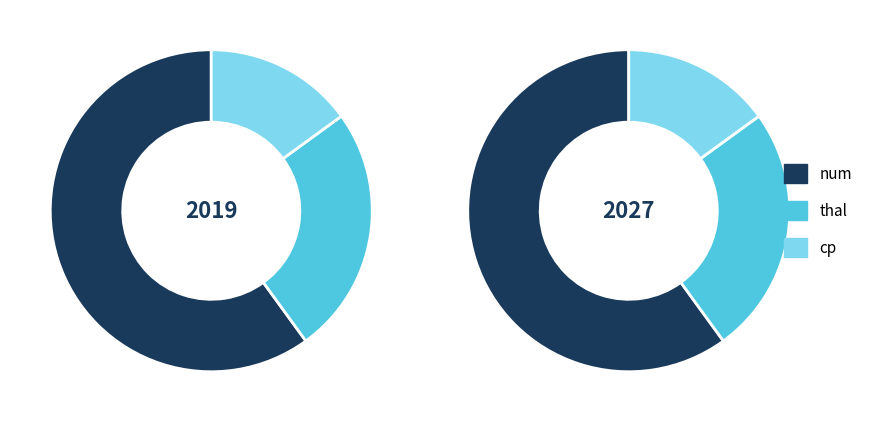

To the nearest percent, what percentage of the pie is cp?

17%